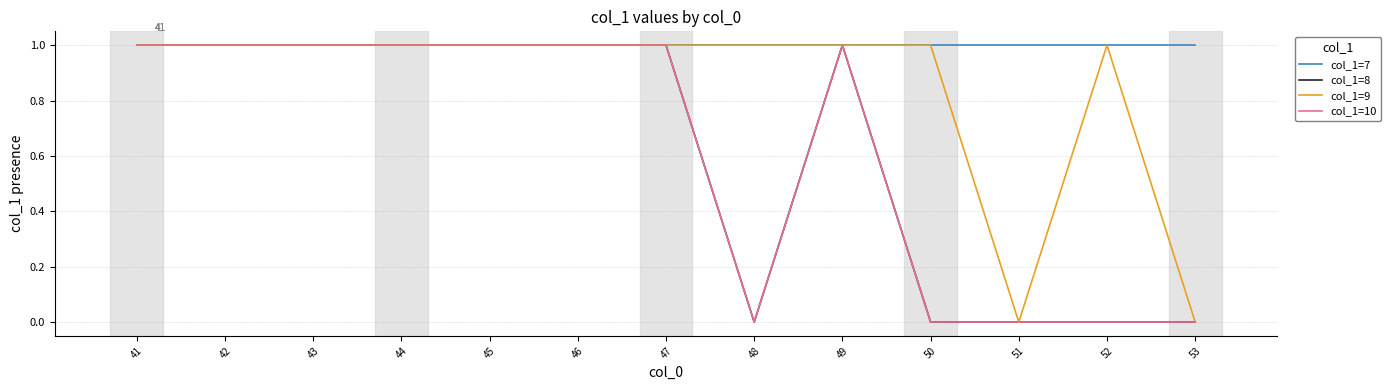

Does the chart have visible grid lines?

Yes